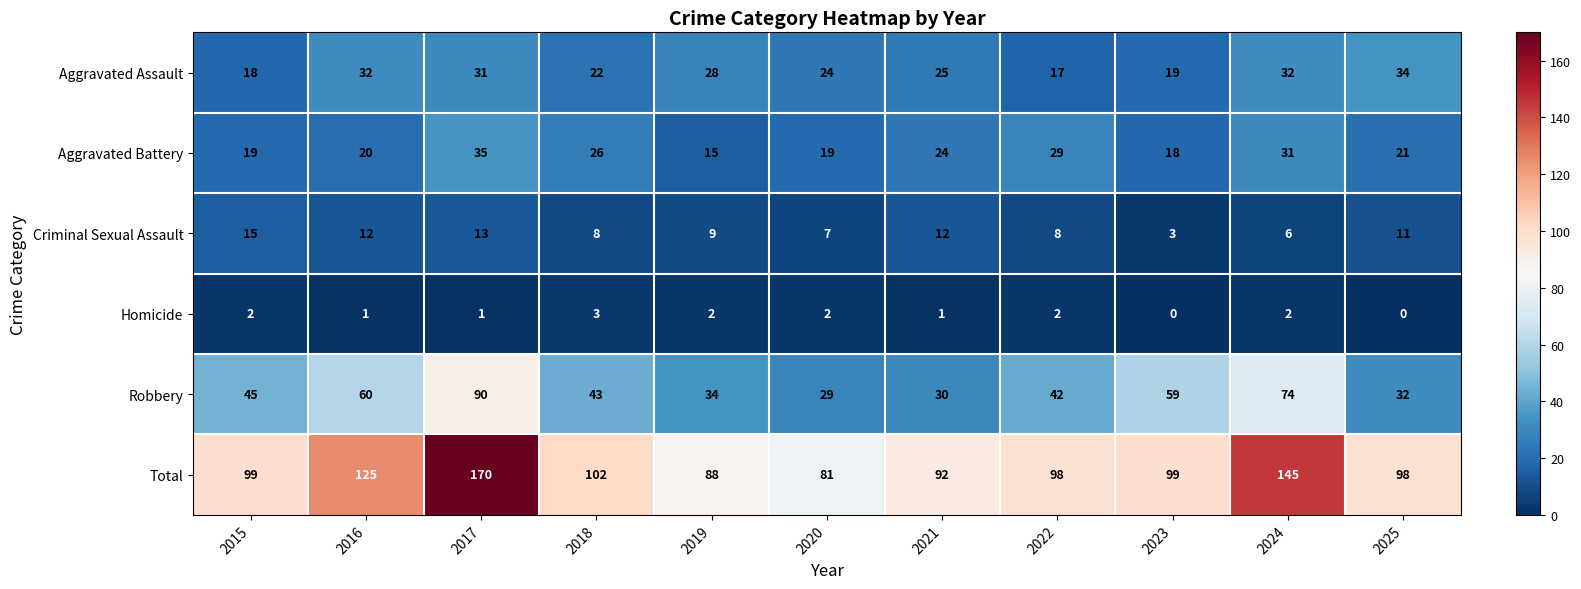

At how many categories does at least one series exceed 22?

11